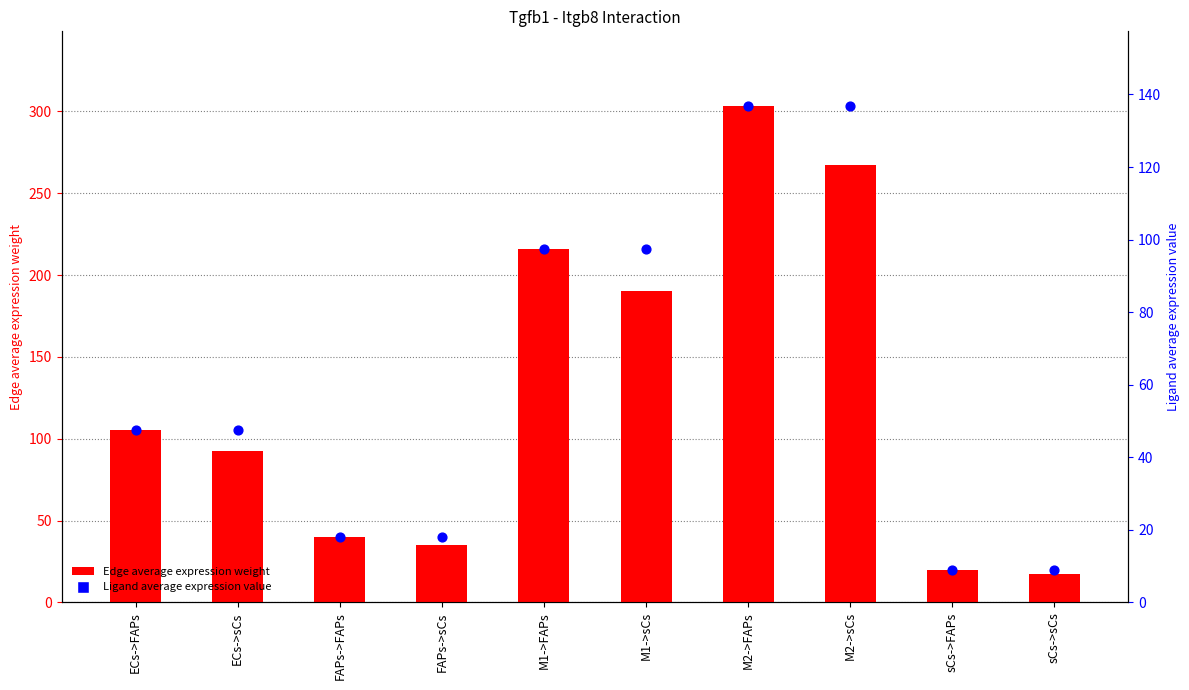

Which series has the largest total across all categories?

Edge average expression weight